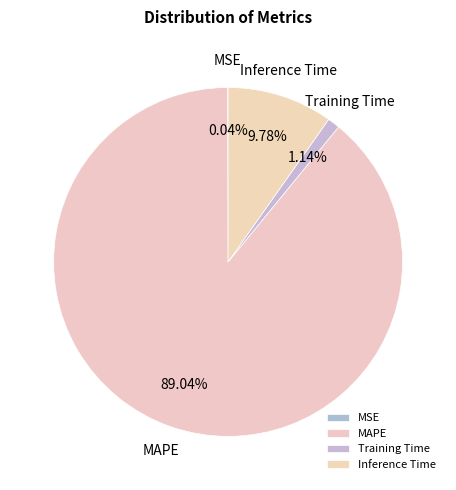

Combined, do MAPE and Inference Time account for over 50%?

Yes